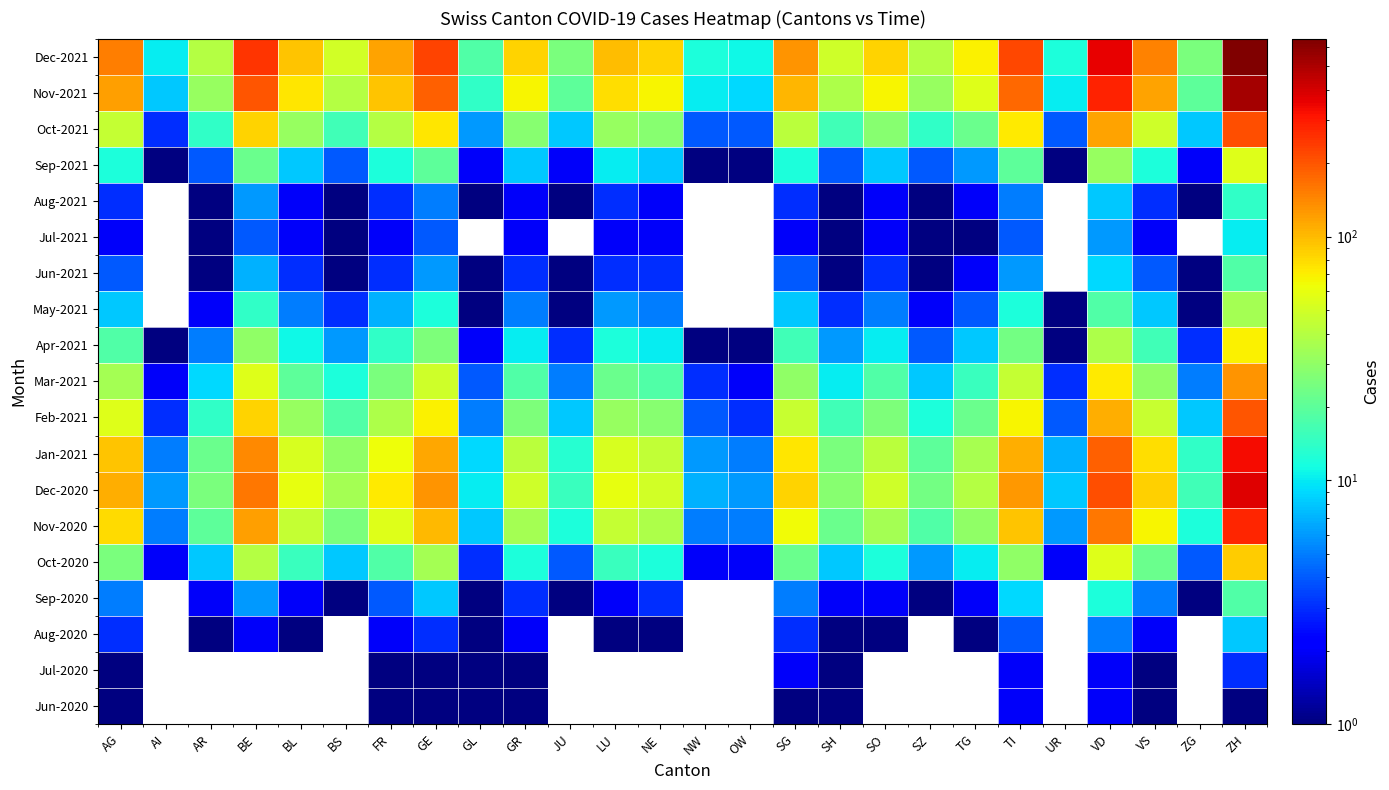

Is the value of May-2021 at SG greater than the value of Dec-2021 at GR?

No